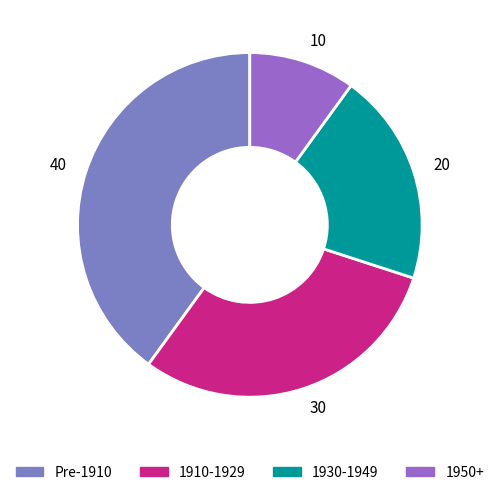

Which category has the biggest portion of the pie?

40